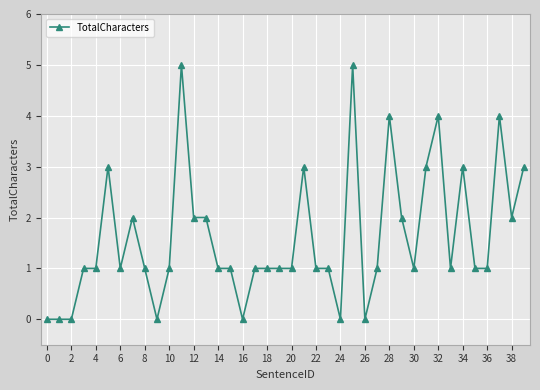

How many lines are shown in the chart?

1